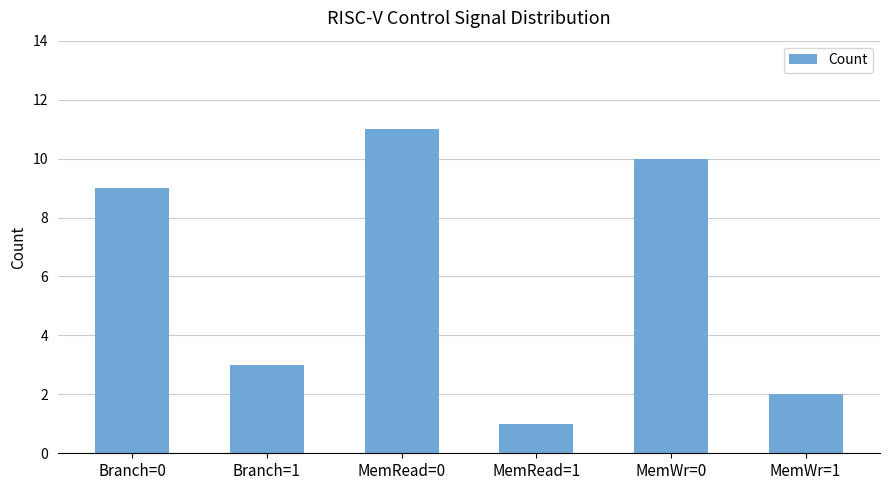

What is the difference between the values at Branch=1 and MemWr=1?

1